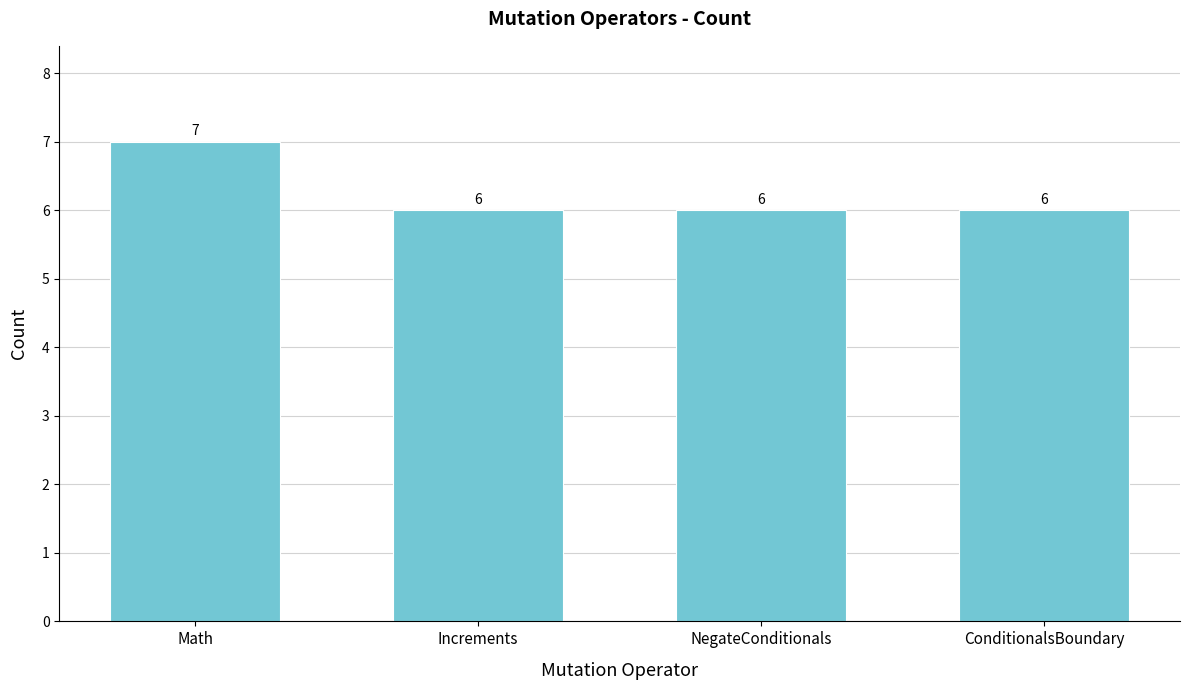

How many values are between 6 and 7?

4